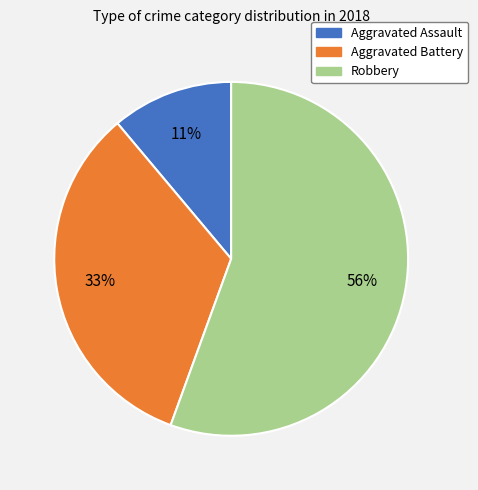

Between Aggravated Battery and Aggravated Assault, which is larger?

Aggravated Battery